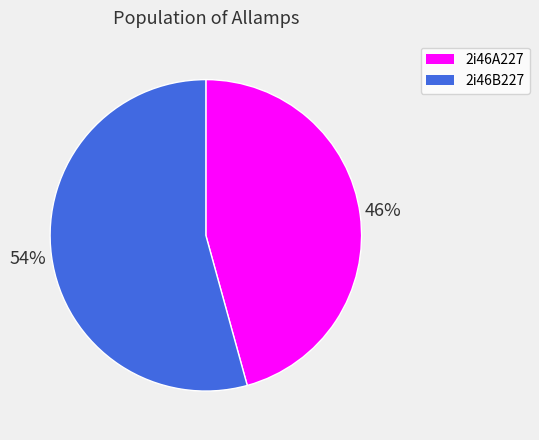

Which category has the smallest portion of the pie?

2i46A227